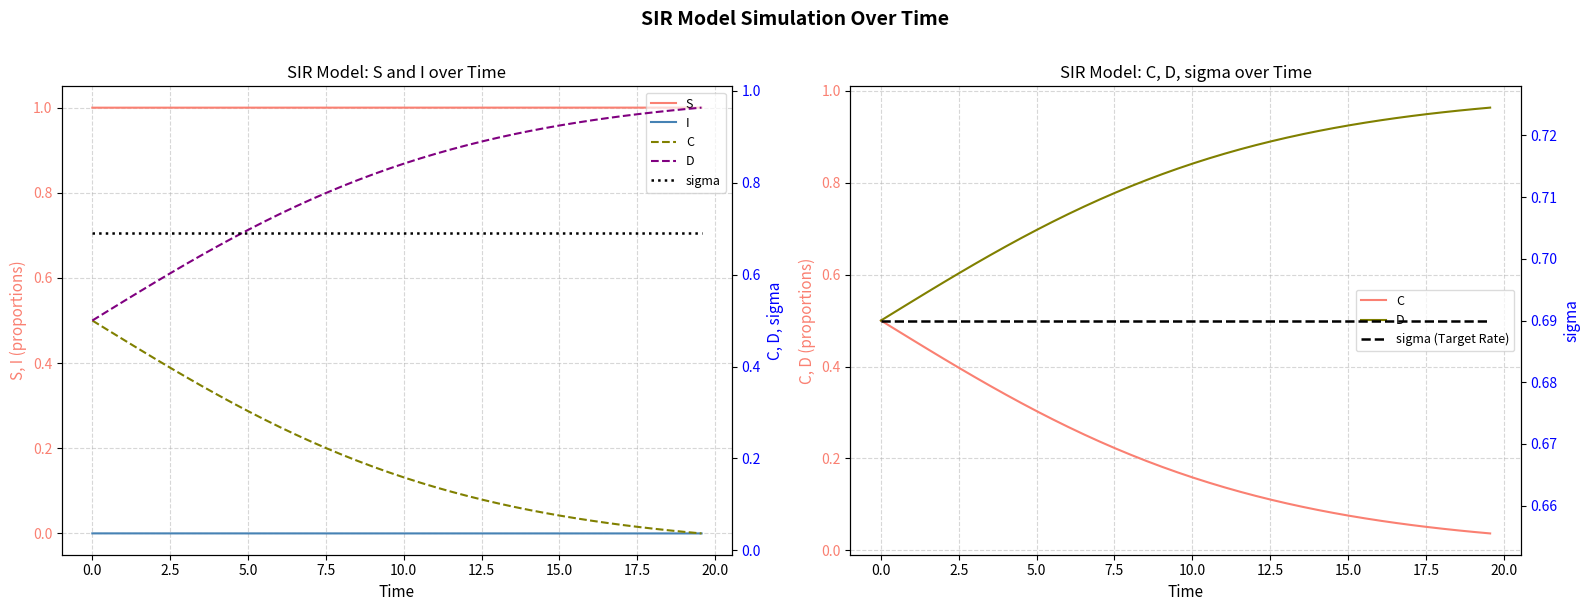

True or false: I and S intersect in this chart.

False